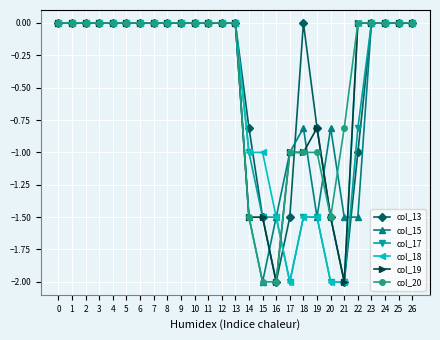

How many lines are shown in the chart?

6